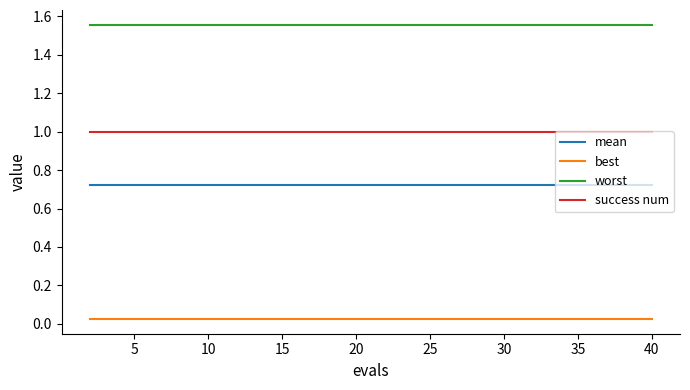

Rank the series by their maximum value, from highest to lowest.

worst, success num, mean, best